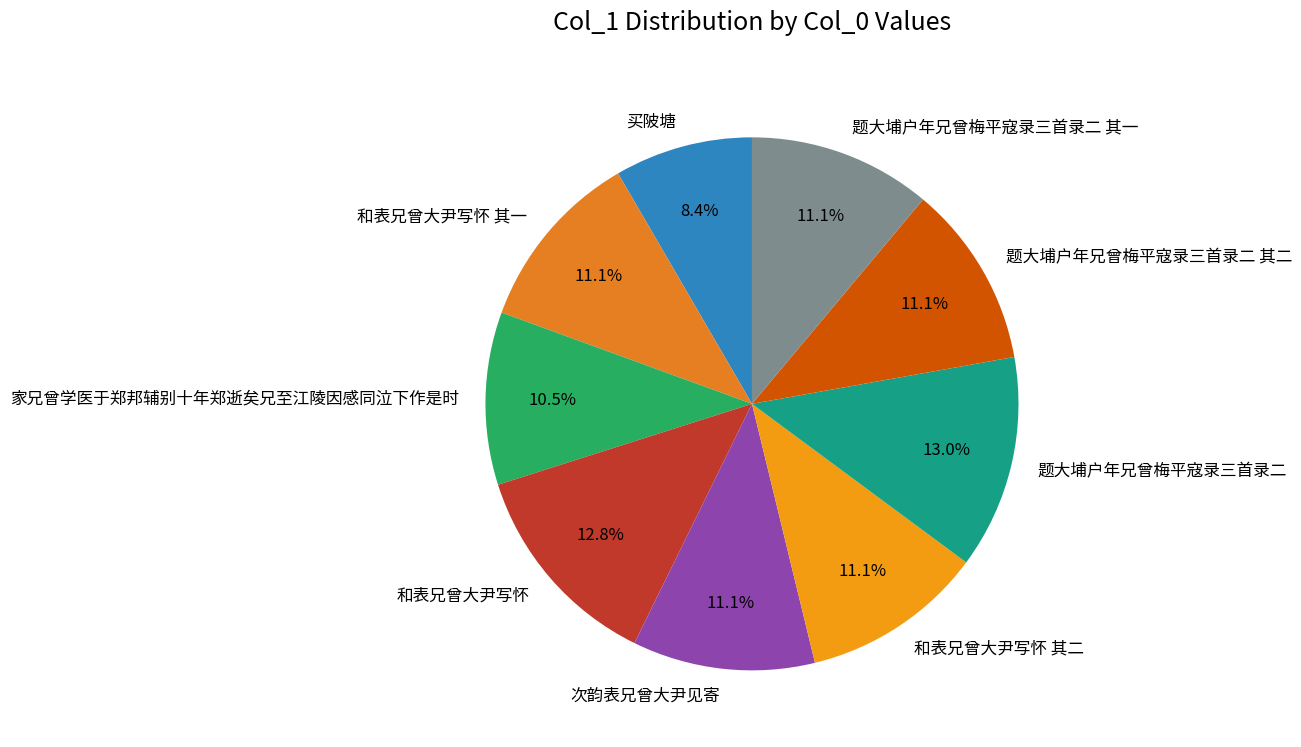

What is the ratio of the value at 和表兄曾大尹写怀 其一 to the value at 和表兄曾大尹写怀?

0.9